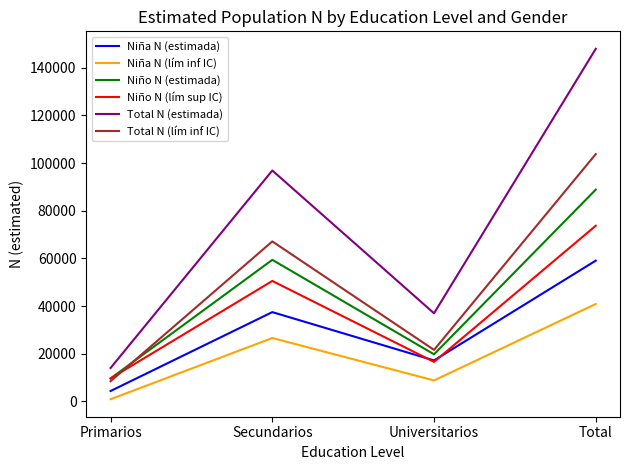

What is the minimum value shown in the chart?

941